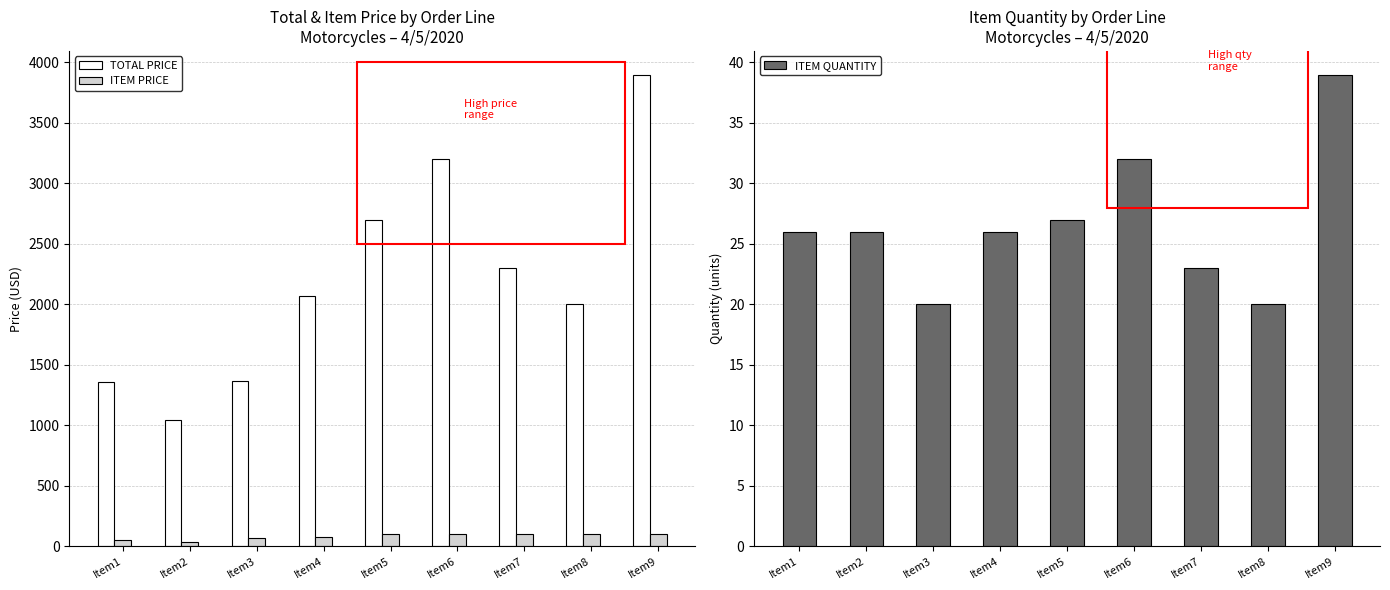

The TOTAL PRICE series shows 2070.9 at Item4. True or false?

True